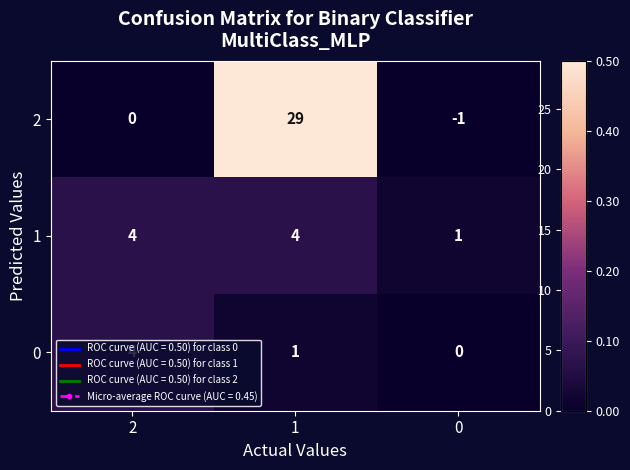

How many categories are shown in the chart?

3